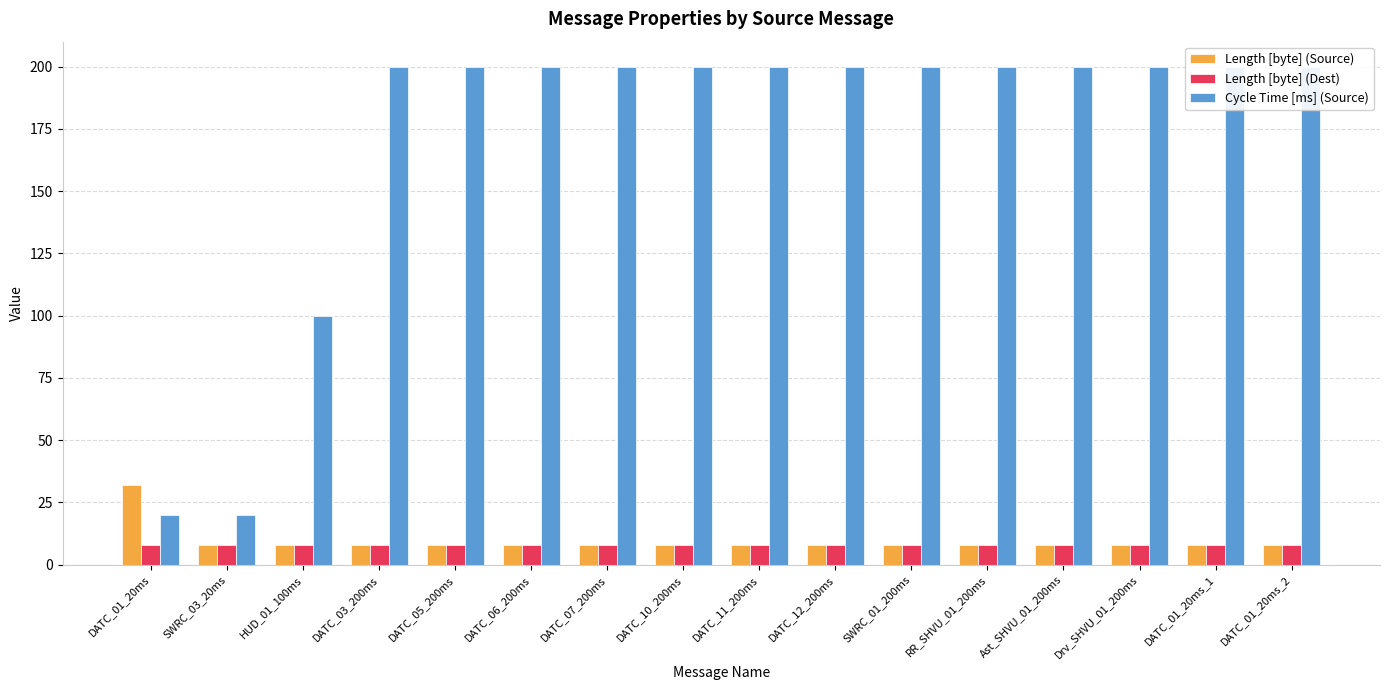

What are all the series names shown in the legend?

Length [byte] (Source), Length [byte] (Dest), Cycle Time [ms] (Source)